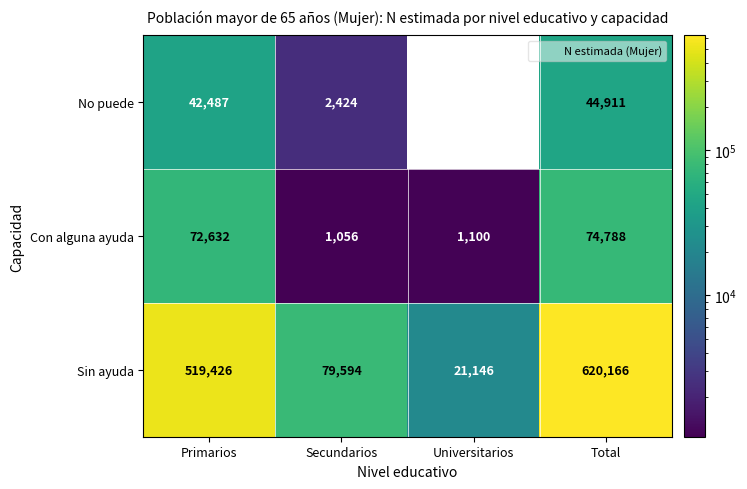

Is the value of No puede at Universitarios greater than the value of Sin ayuda at Primarios?

No